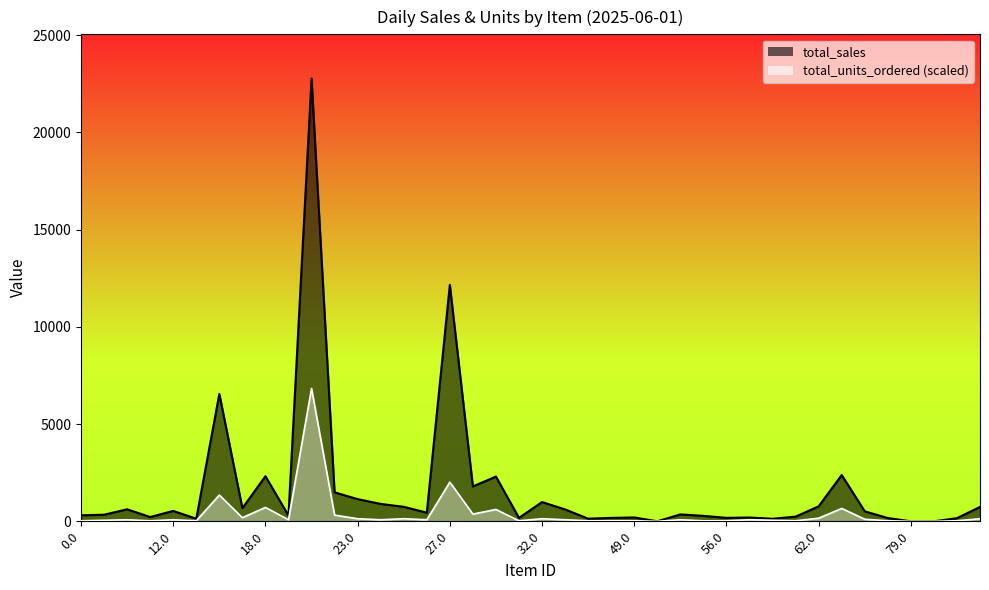

In total_sales, how many points are lower than both neighbors (excluding endpoints)?

11